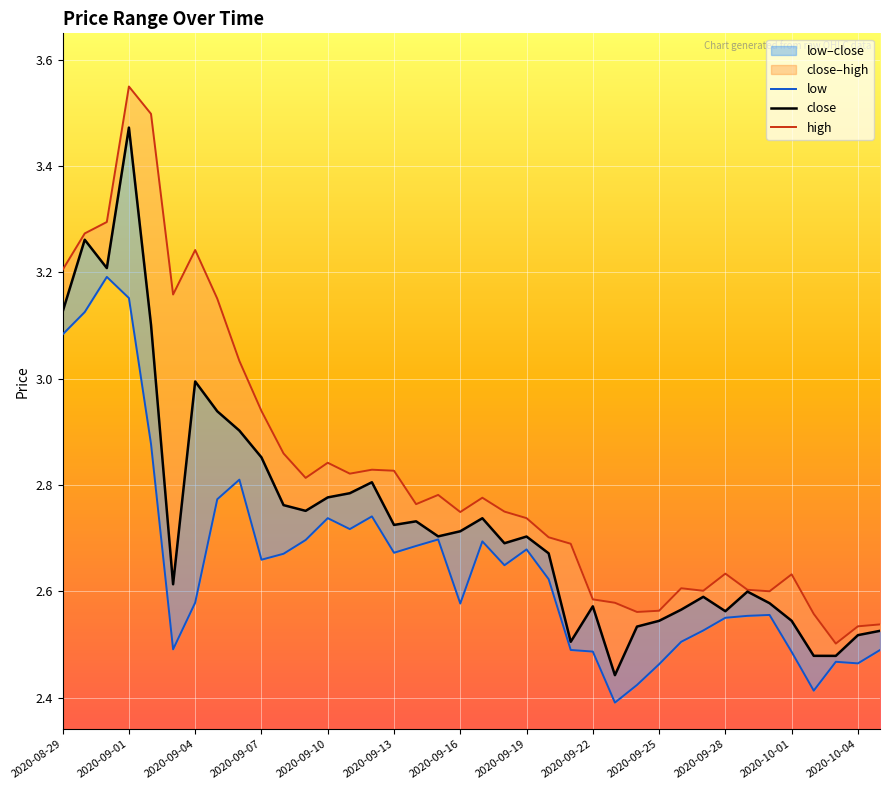

Is it true that high equals 4.6 at 2020-09-19?

False